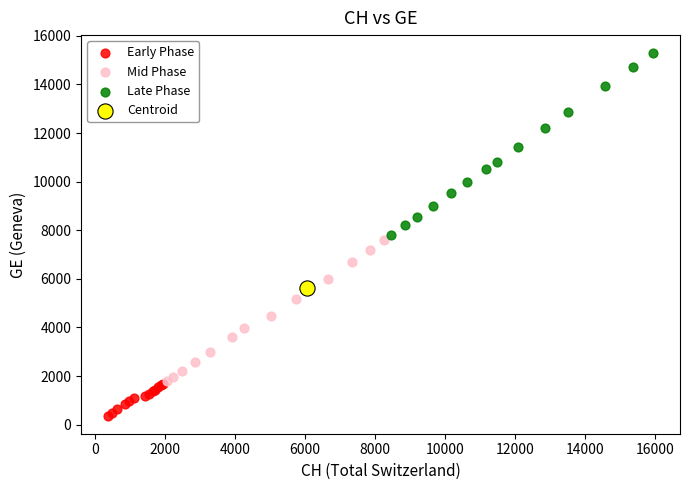

What are all the series names shown in the legend?

Early Phase, Mid Phase, Late Phase, Centroid